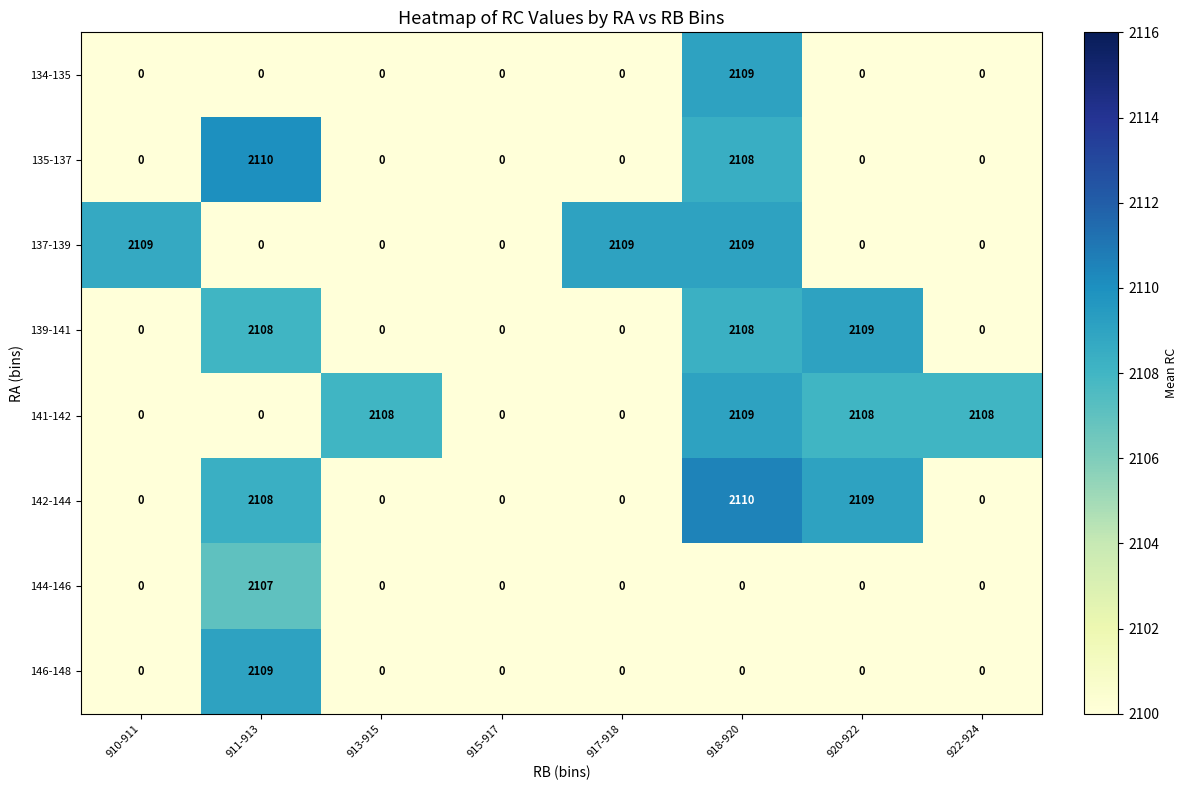

Is it true that 139-141 equals -1417 at 922-924?

False